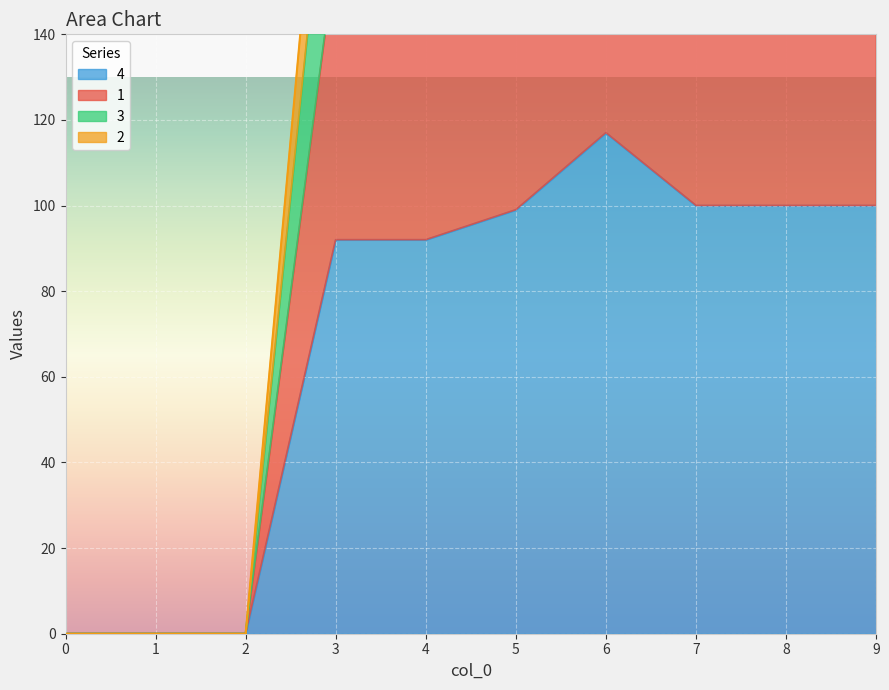

How many lines are shown in the chart?

4